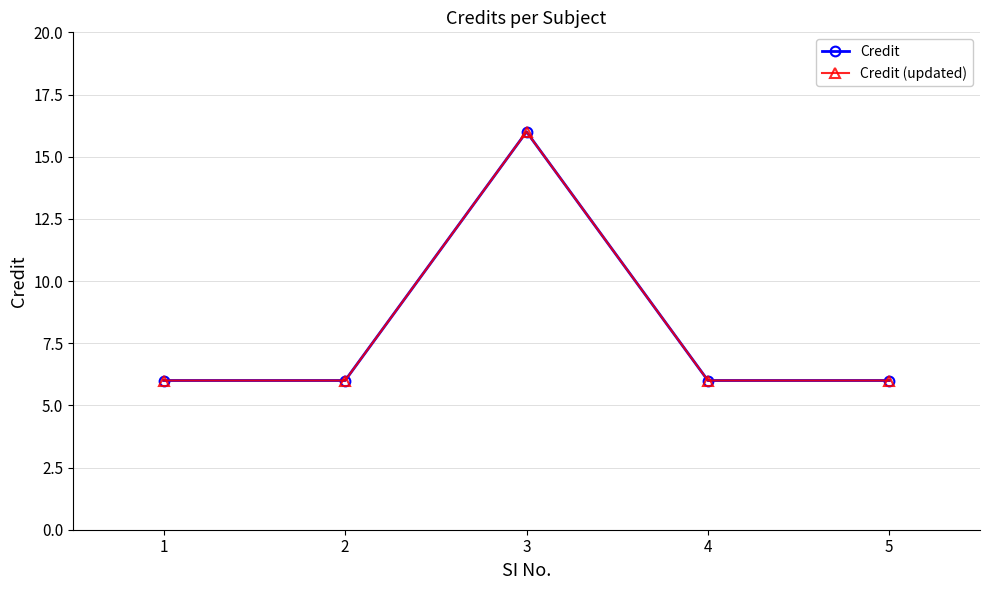

Reading left to right, list all the values displayed in this chart.

Credit: 1=6	2=6	3=16	4=6	5=6
Credit (updated): 1=6	2=6	3=16	4=6	5=6